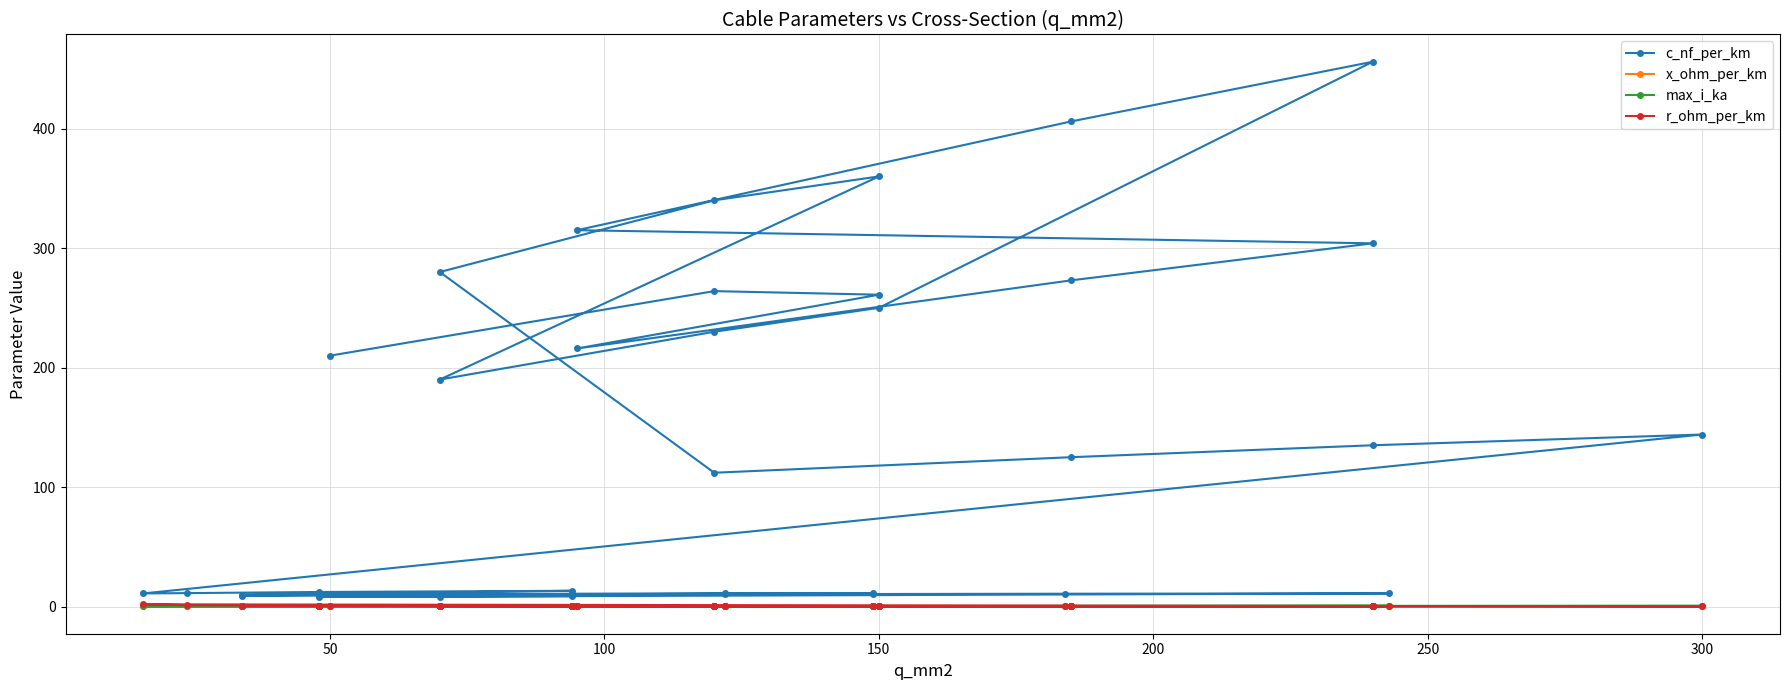

How many interior local valleys does the c_nf_per_km series have?

7